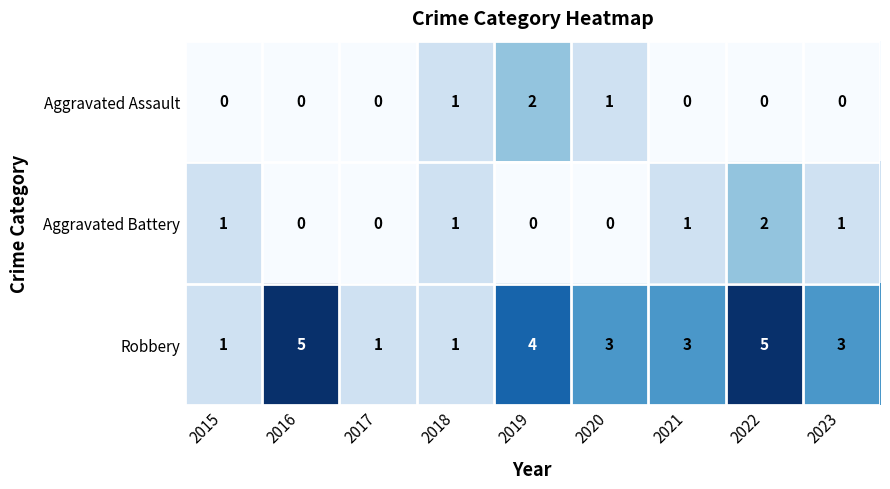

The value of Aggravated Battery at 2023 is 1. True or false?

True